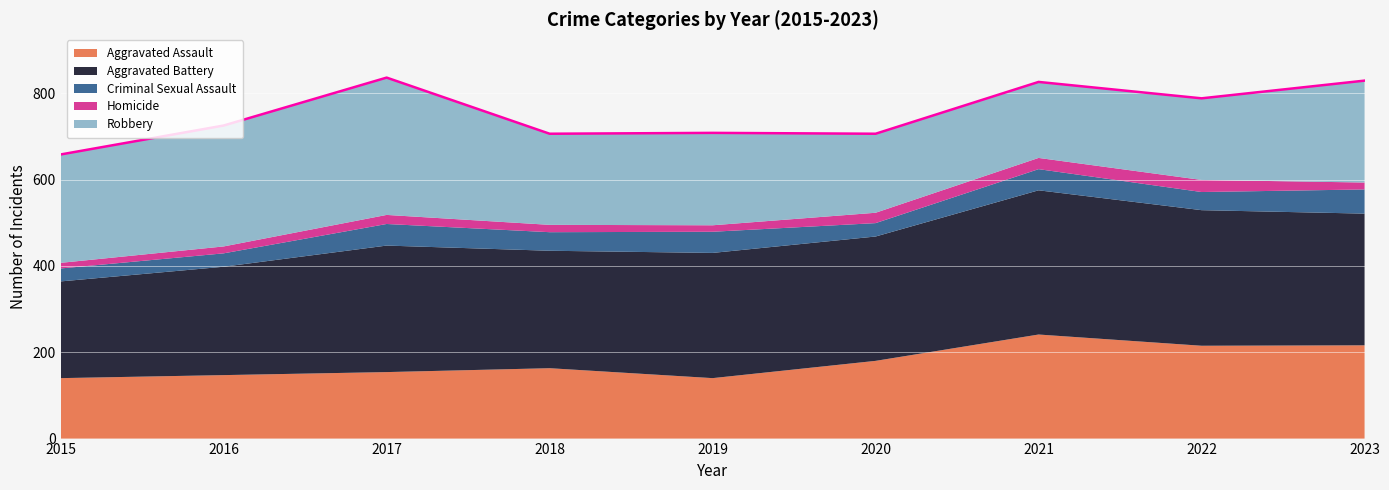

What is the difference between the maximum and minimum values in the Homicide series?

15